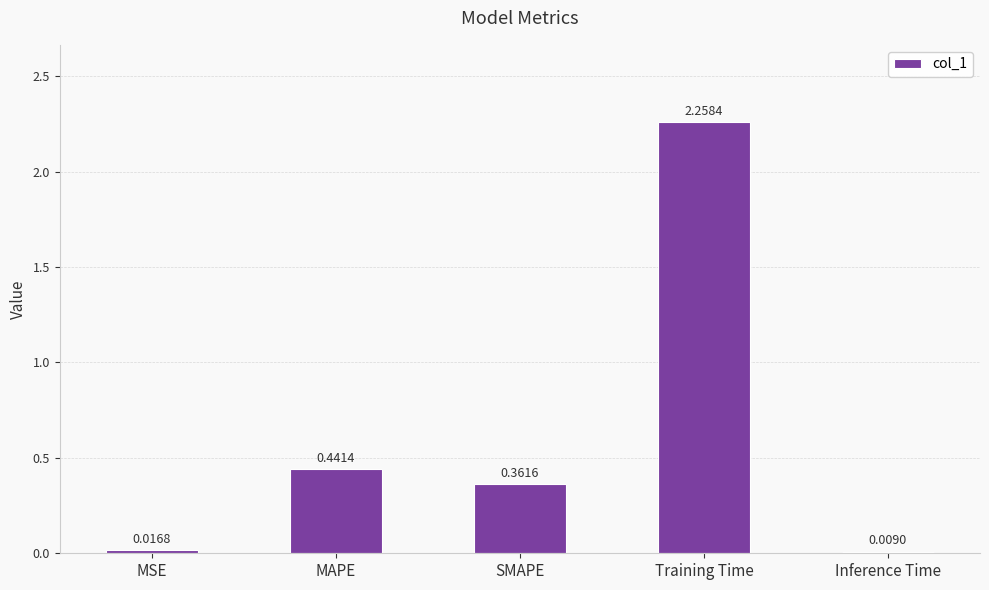

Count the number of categories in the chart.

5